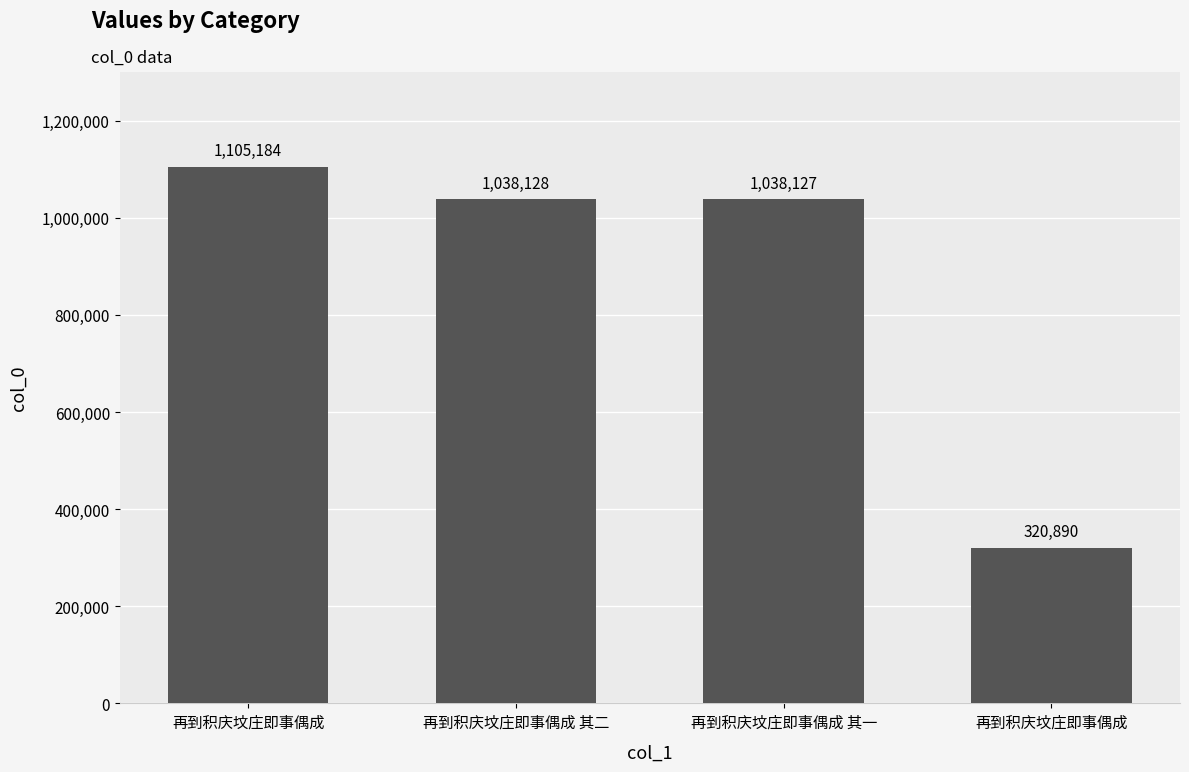

How many categories are shown in the chart?

4